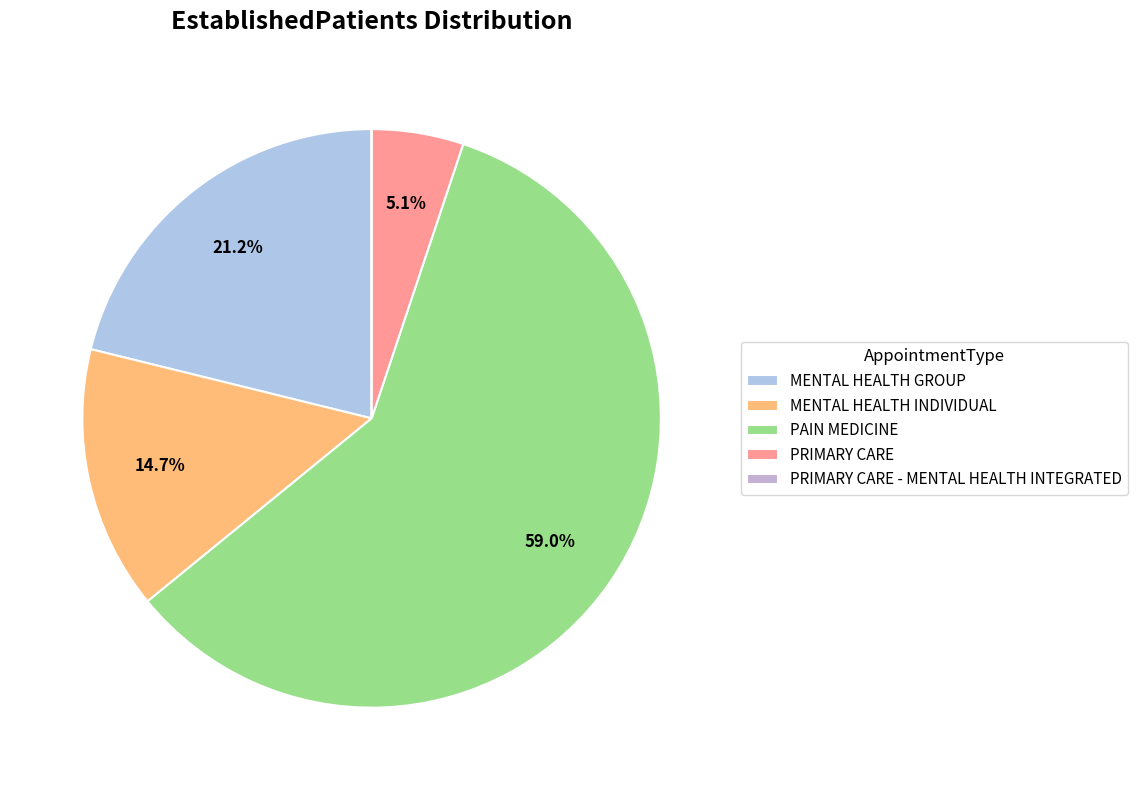

Which category has the biggest portion of the pie?

PAIN MEDICINE